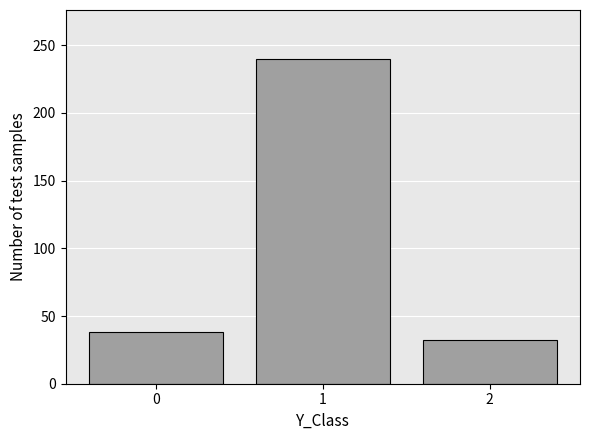

Reading left to right, list all the values displayed in this chart.

0=38	1=240	2=32